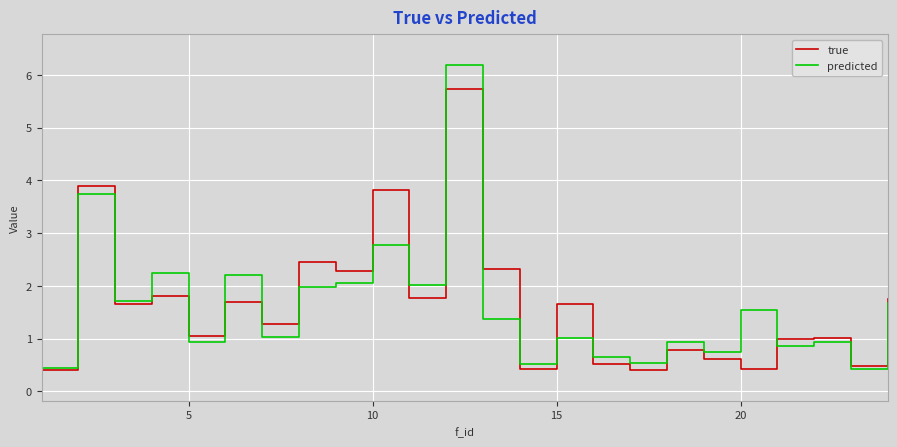

List the series in order of their peak value, lowest first.

true, predicted